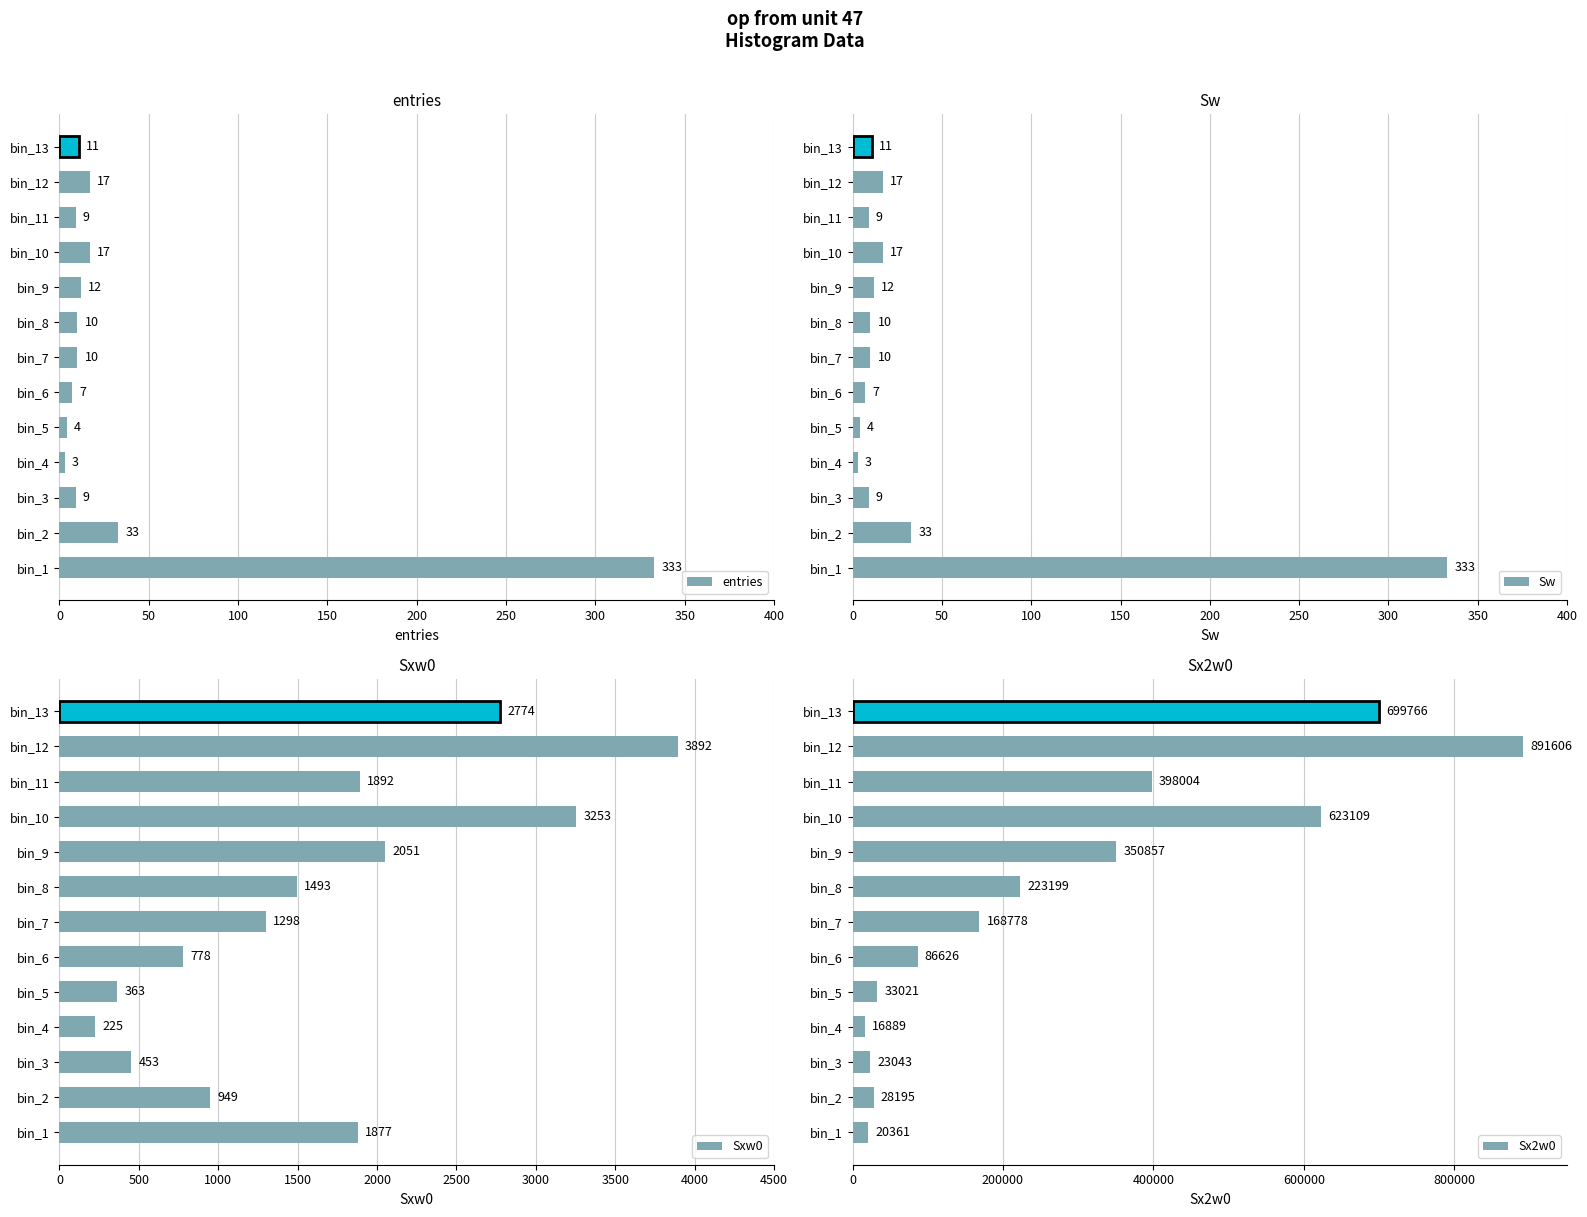

What is the value of the Sxw0 bar at the 9th from the left?

2051